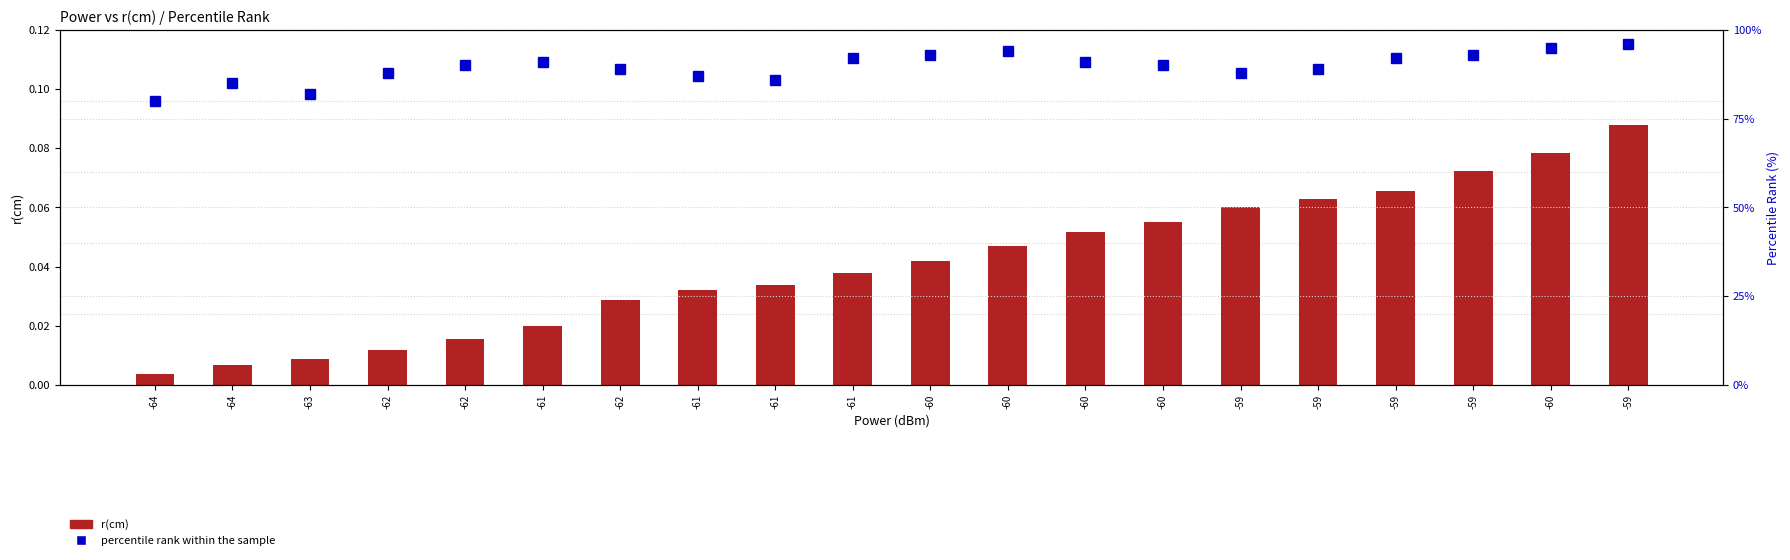

The value of r(cm) at -62 is 0.0. True or false?

False